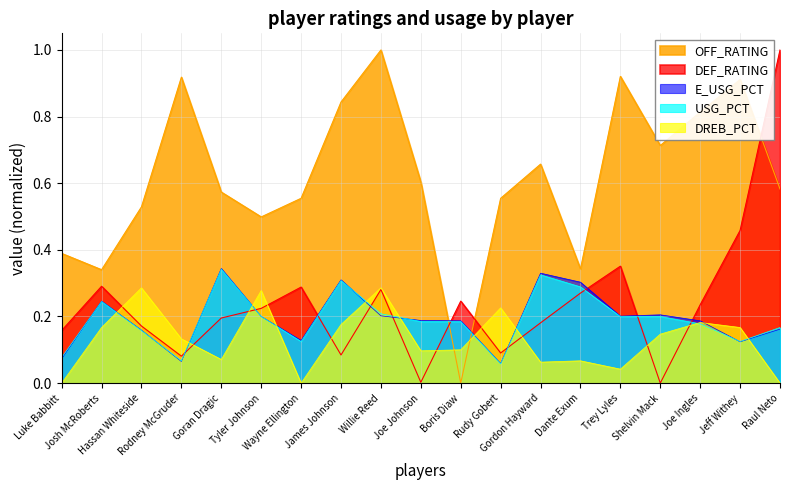

Reading left to right, transcribe all the data shown in this chart.

OFF_RATING: 0.4	0.3	0.5	0.9	0.6	0.5	0.6	0.8	1.0	0.6	0.0	0.6	0.7	0.3	0.9	0.7	0.8	0.9	0.6
DEF_RATING: 0.2	0.3	0.2	0.1	0.2	0.2	0.3	0.1	0.3	0.0	0.2	0.1	0.2	0.3	0.4	0.0	0.2	0.5	1.0
USG_PCT: 0.1	0.2	0.2	0.1	0.3	0.2	0.1	0.3	0.2	0.2	0.2	0.1	0.3	0.3	0.2	0.2	0.2	0.1	0.2
DREB_PCT: 0.0	0.2	0.3	0.1	0.1	0.3	0.0	0.2	0.3	0.1	0.1	0.2	0.1	0.1	0.0	0.1	0.2	0.2	0.0
E_USG_PCT: 0.1	0.2	0.2	0.1	0.3	0.2	0.1	0.3	0.2	0.2	0.2	0.1	0.3	0.3	0.2	0.2	0.2	0.1	0.2